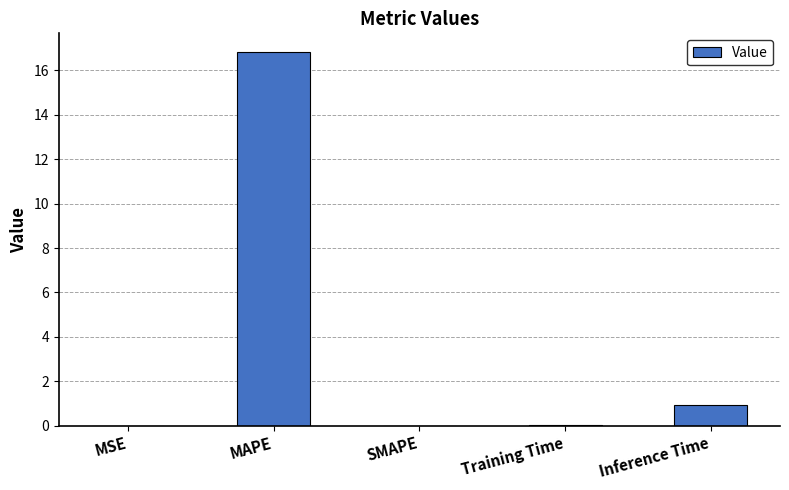

Where is the data nearest to the value 8?

Inference Time